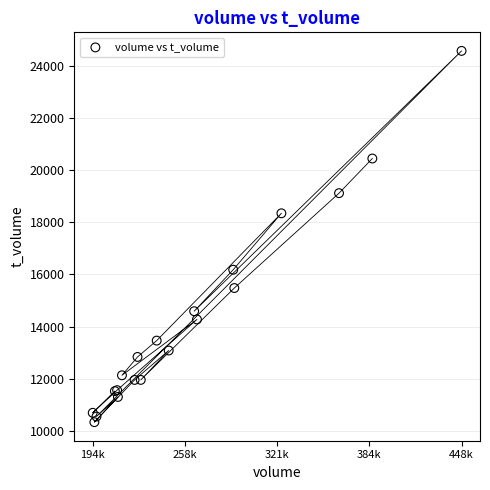

What Y value in the scatter plot is closest to 17450?

18341